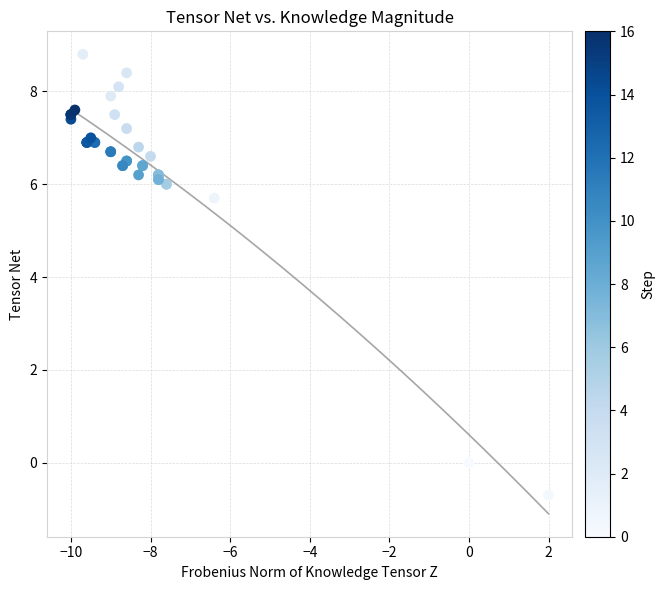

What Y value in the scatter plot is closest to 4?

5.7